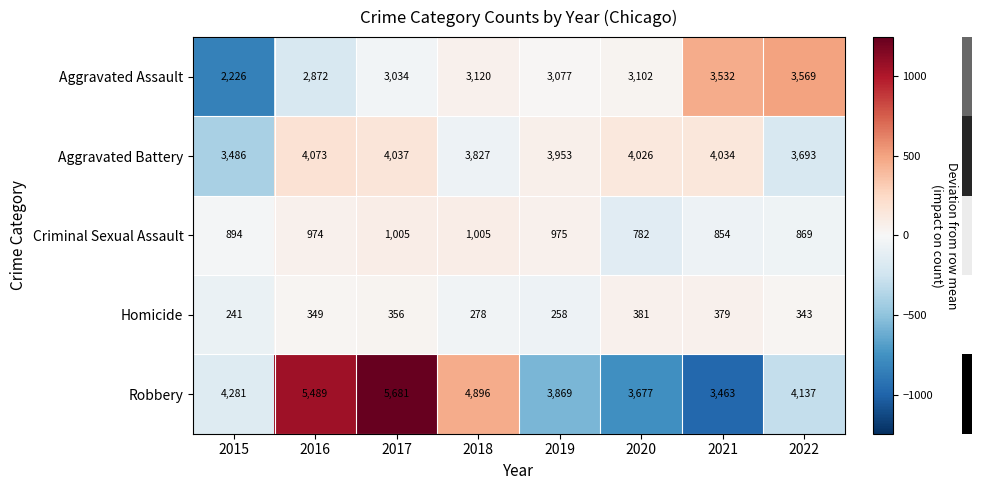

What is the maximum value shown in the chart?

5681